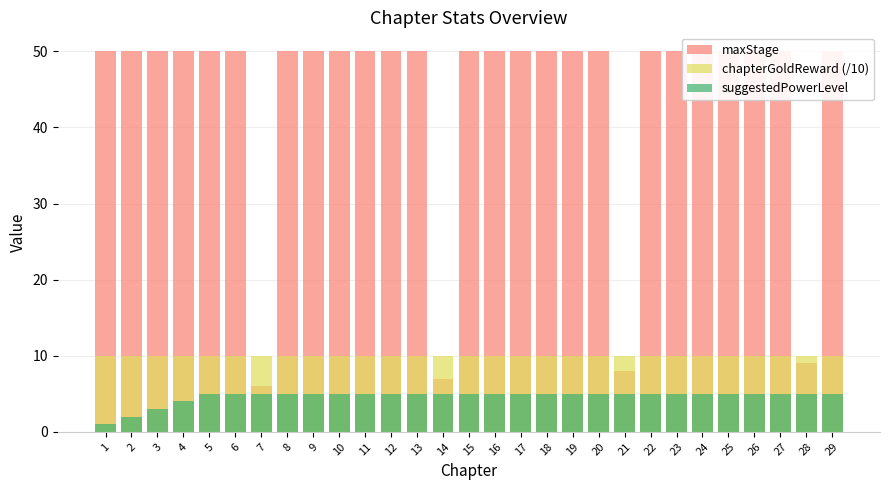

Reading left to right, what are all the values shown in this chart?

maxStage: 1=50	2=50	3=50	4=50	5=50	6=50	7=6	8=50	9=50	10=50	11=50	12=50	13=50	14=7	15=50	16=50	17=50	18=50	19=50	20=50	21=8	22=50	23=50	24=50	25=50	26=50	27=50	28=9	29=50
chapterGoldReward (/10): 1=10	2=10	3=10	4=10	5=10	6=10	7=10	8=10	9=10	10=10	11=10	12=10	13=10	14=10	15=10	16=10	17=10	18=10	19=10	20=10	21=10	22=10	23=10	24=10	25=10	26=10	27=10	28=10	29=10
suggestedPowerLevel: 1=1	2=2	3=3	4=4	5=5	6=5	7=5	8=5	9=5	10=5	11=5	12=5	13=5	14=5	15=5	16=5	17=5	18=5	19=5	20=5	21=5	22=5	23=5	24=5	25=5	26=5	27=5	28=5	29=5